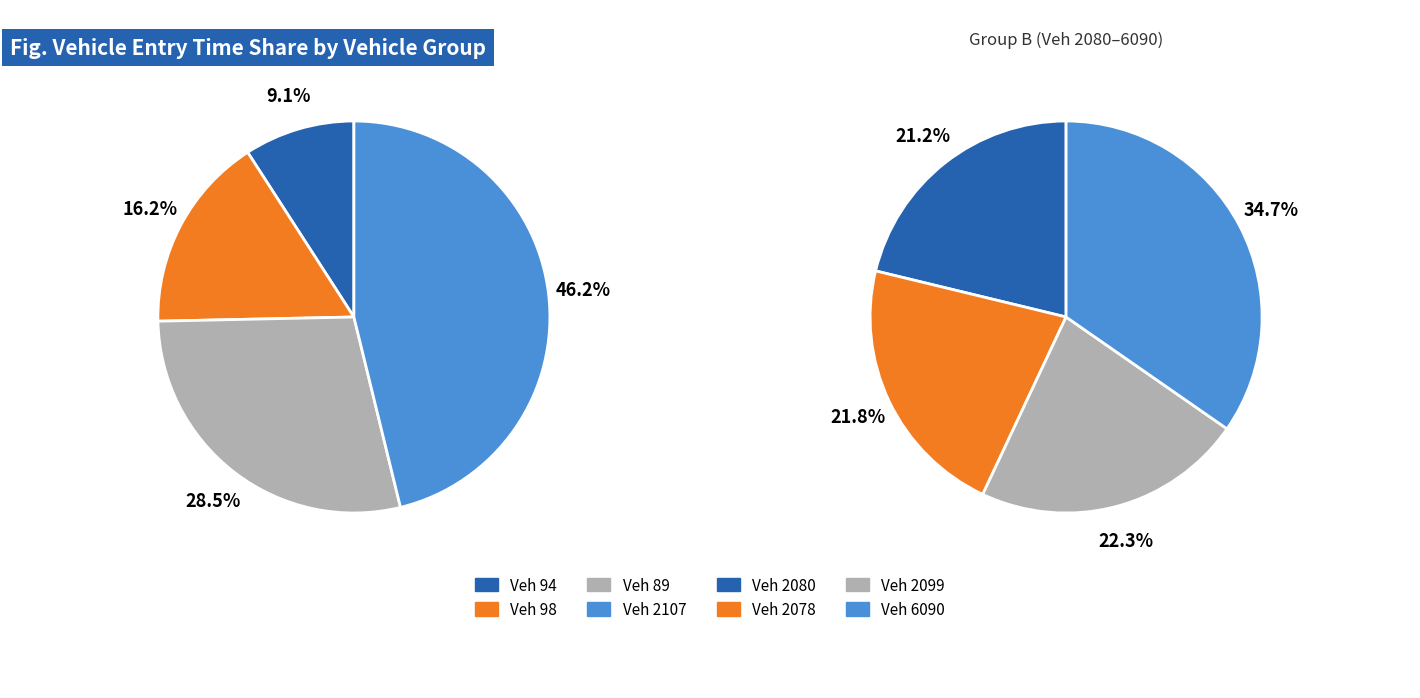

How many segments does this pie chart have?

8